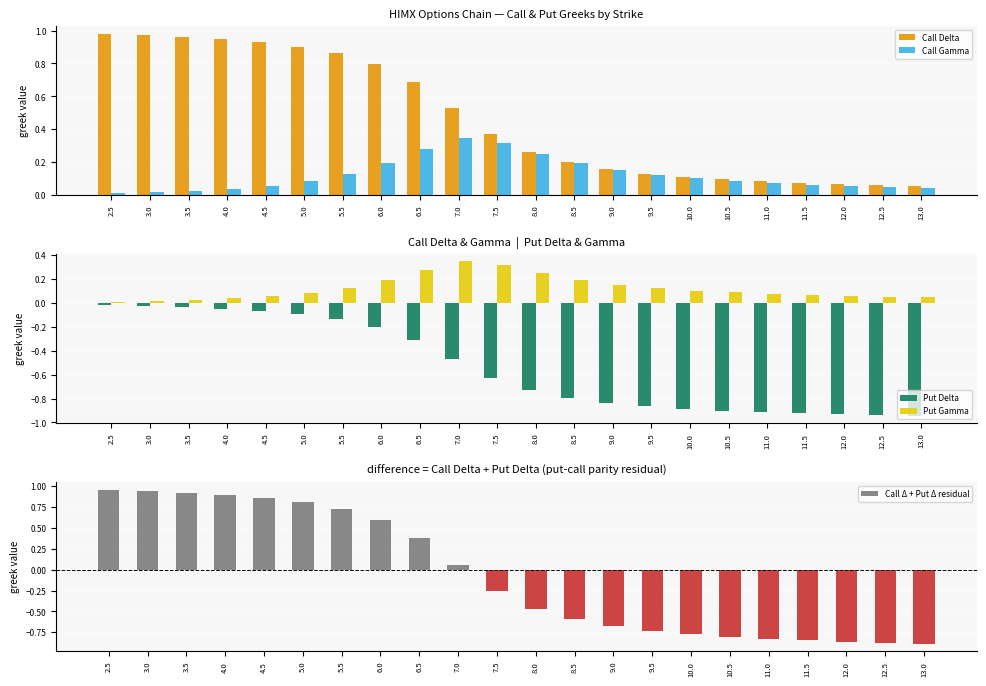

What is the sum of all Call Gamma values?

2.7